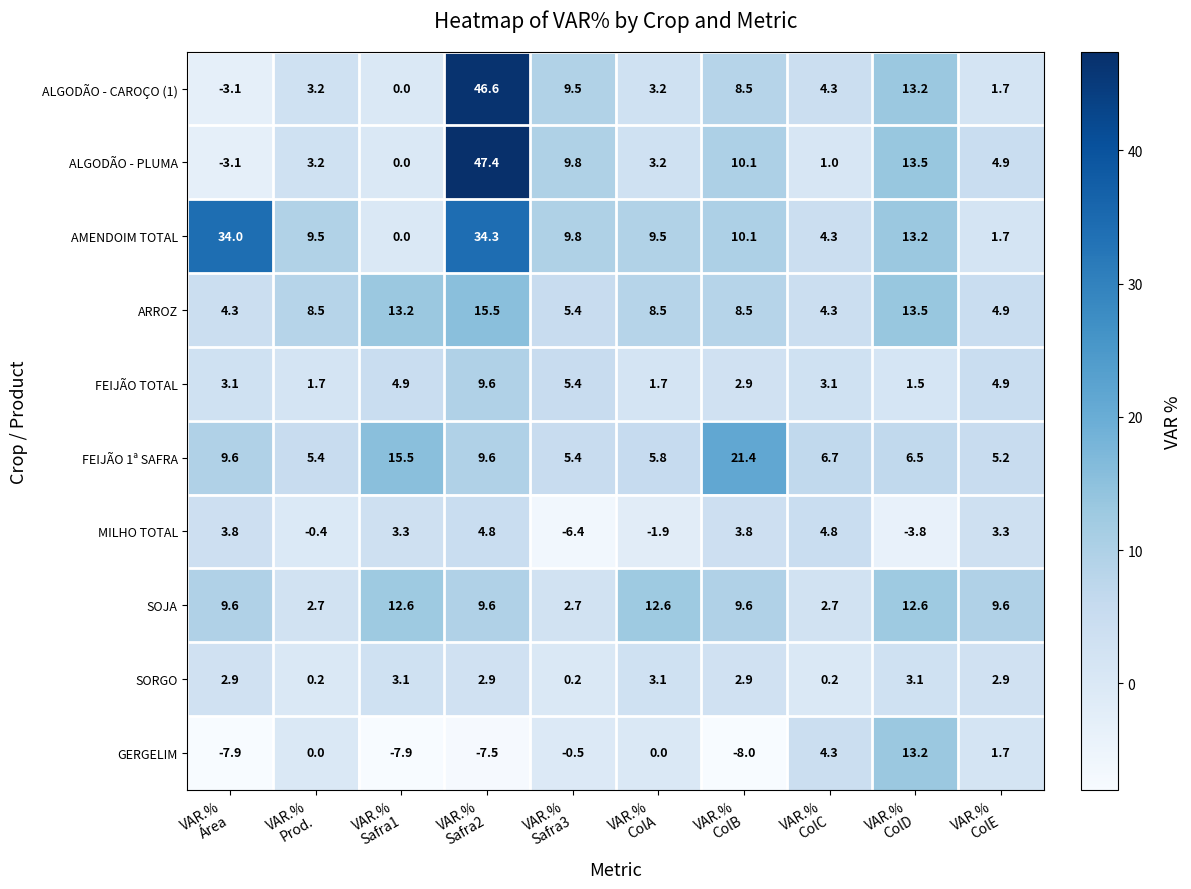

Which series has the largest range (max minus min)?

ALGODÃO - PLUMA